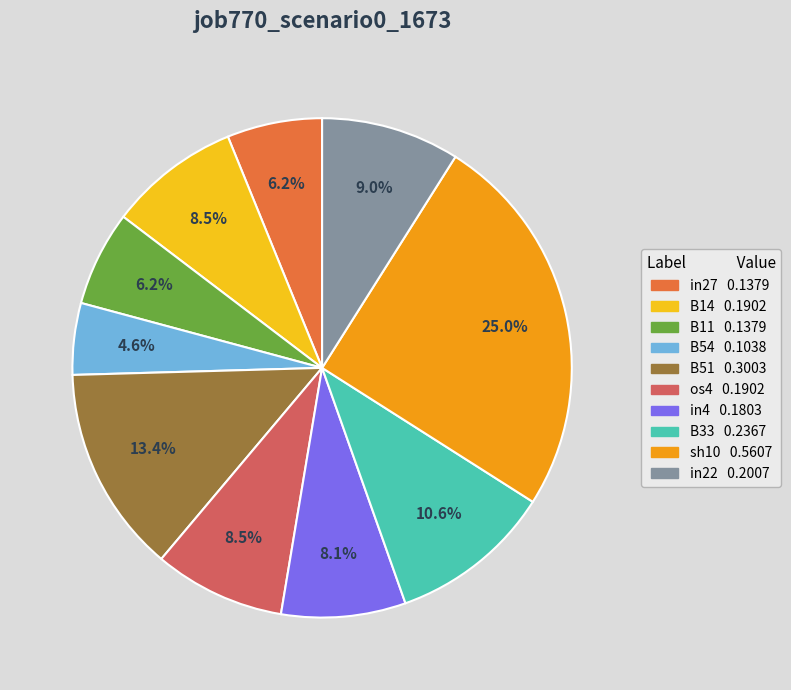

Which slice is the smallest?

B54